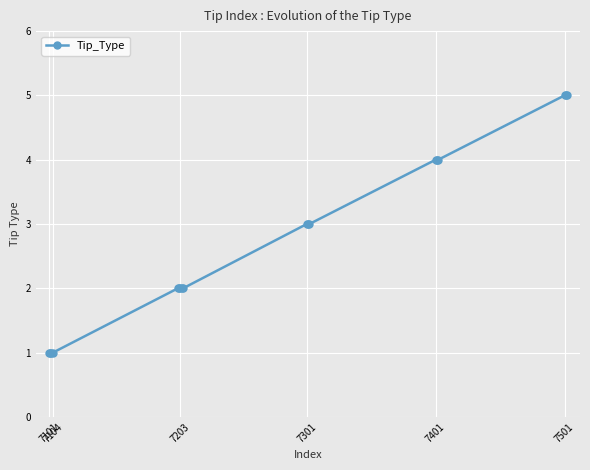

What is the value of the 3rd point from the left?

1